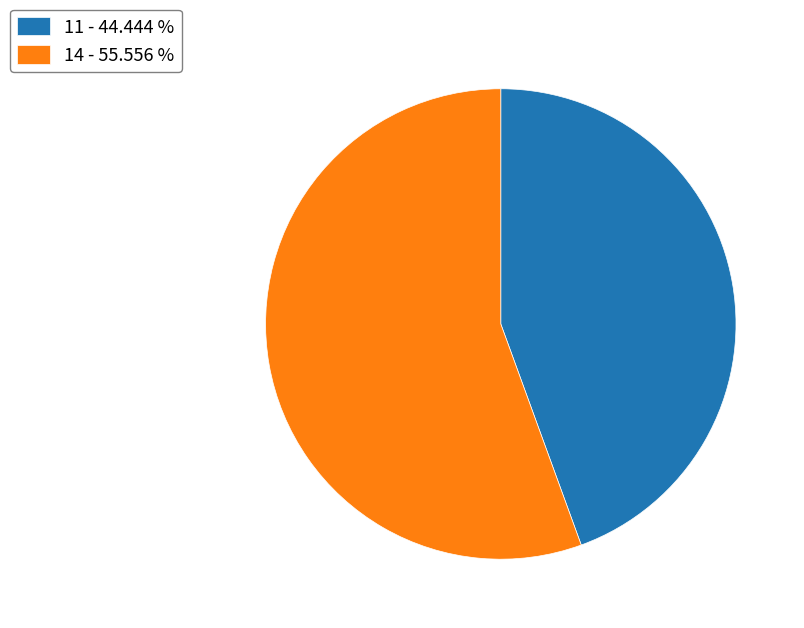

What is the largest slice in the pie chart?

14